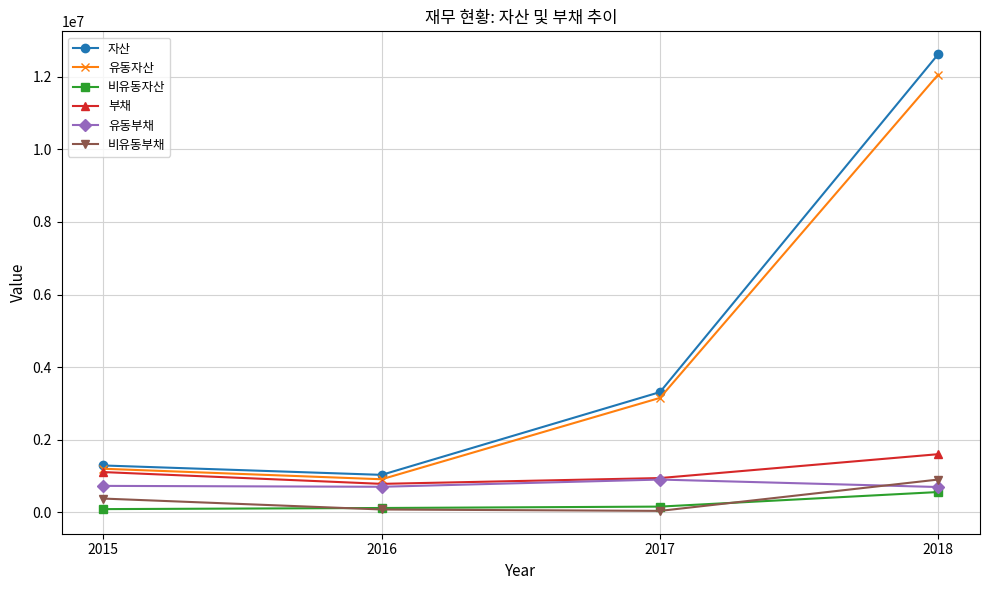

How many interior local valleys does the 부채 series have?

1